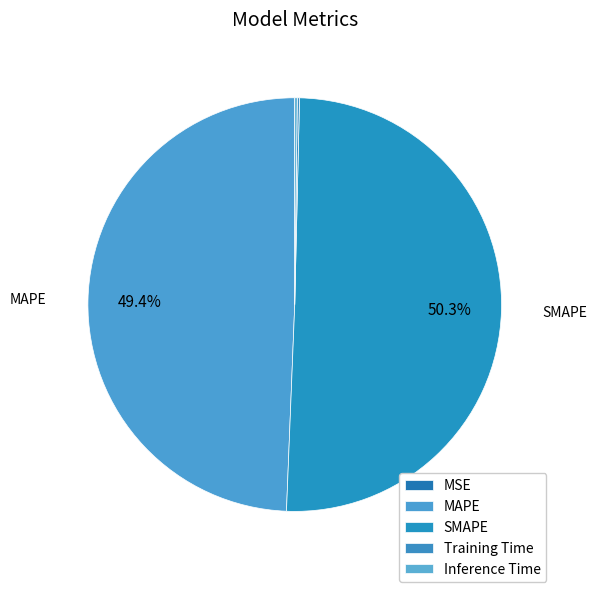

Which category has the smallest portion of the pie?

MSE